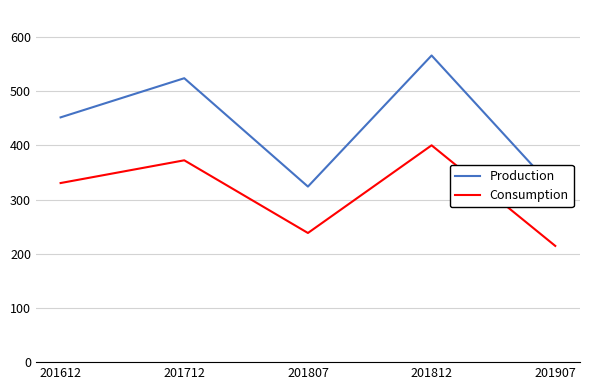

What is the total value across all series at 201812?

966290.1